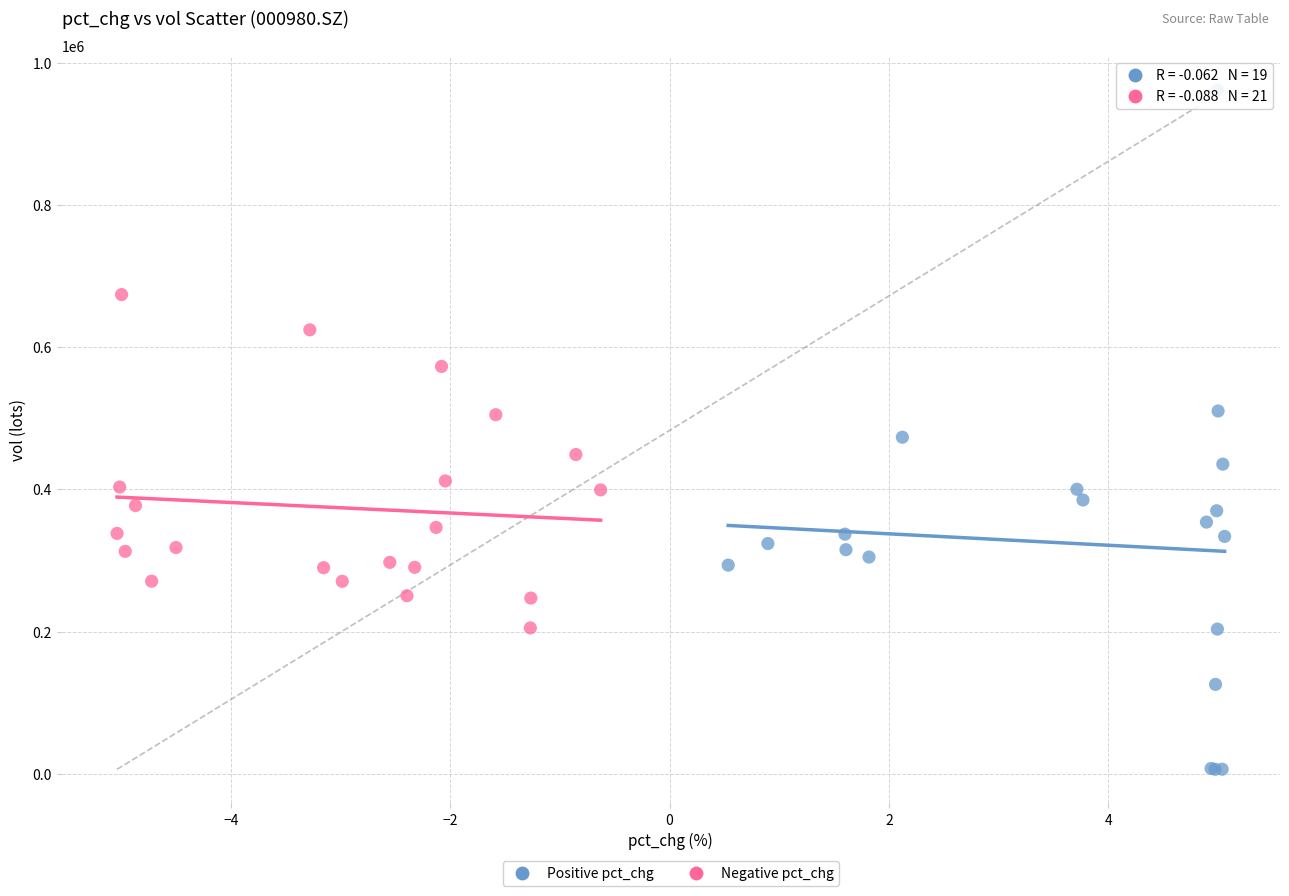

Which series reaches the minimum Y coordinate?

Positive pct_chg